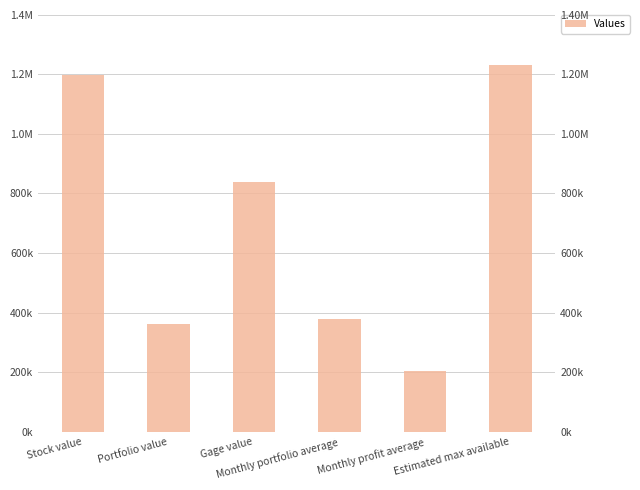

What is the average value?

701367.9